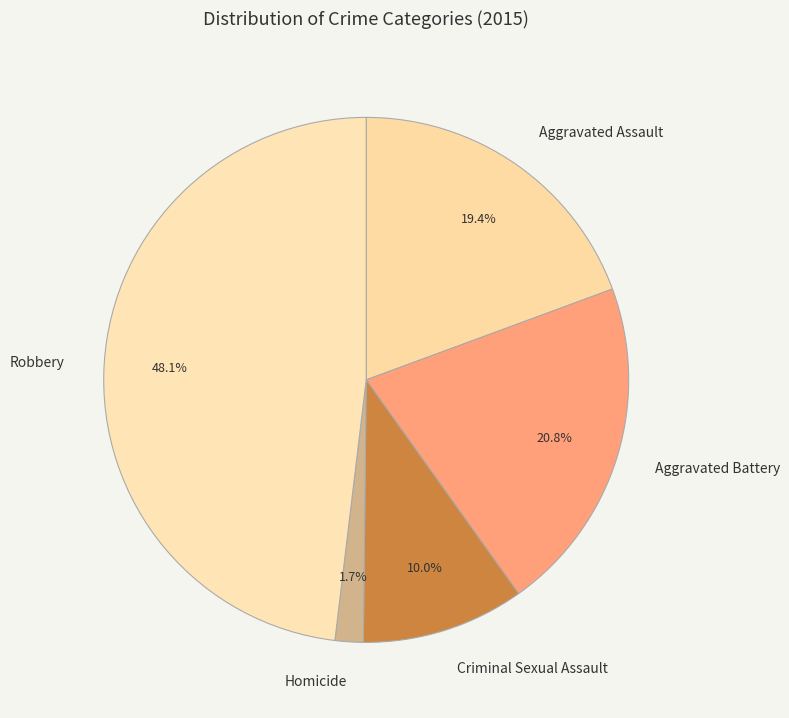

The Aggravated Battery slice represents 21% of the pie. True or false?

True